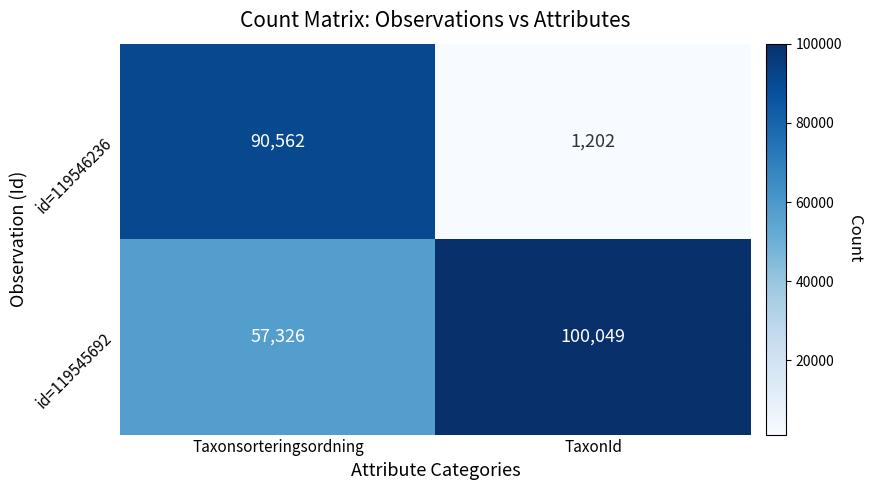

What is the difference between the highest and lowest values at Taxonsorteringsordning?

33236